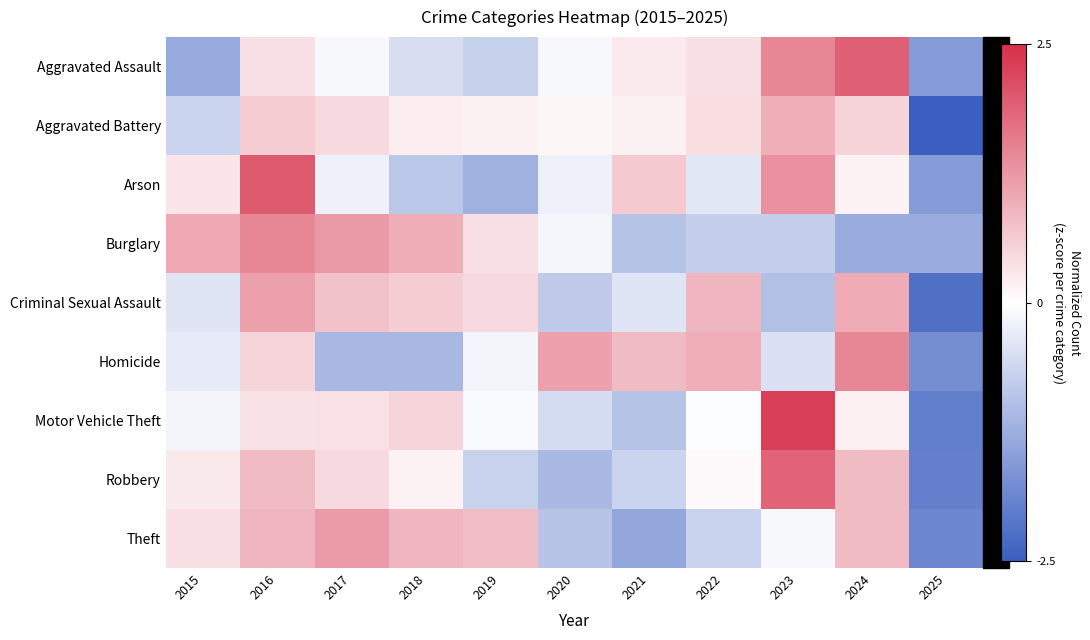

List the series in order of their peak value, lowest first.

Aggravated Battery, Criminal Sexual Assault, Theft, Burglary, Homicide, Robbery, Aggravated Assault, Arson, Motor Vehicle Theft